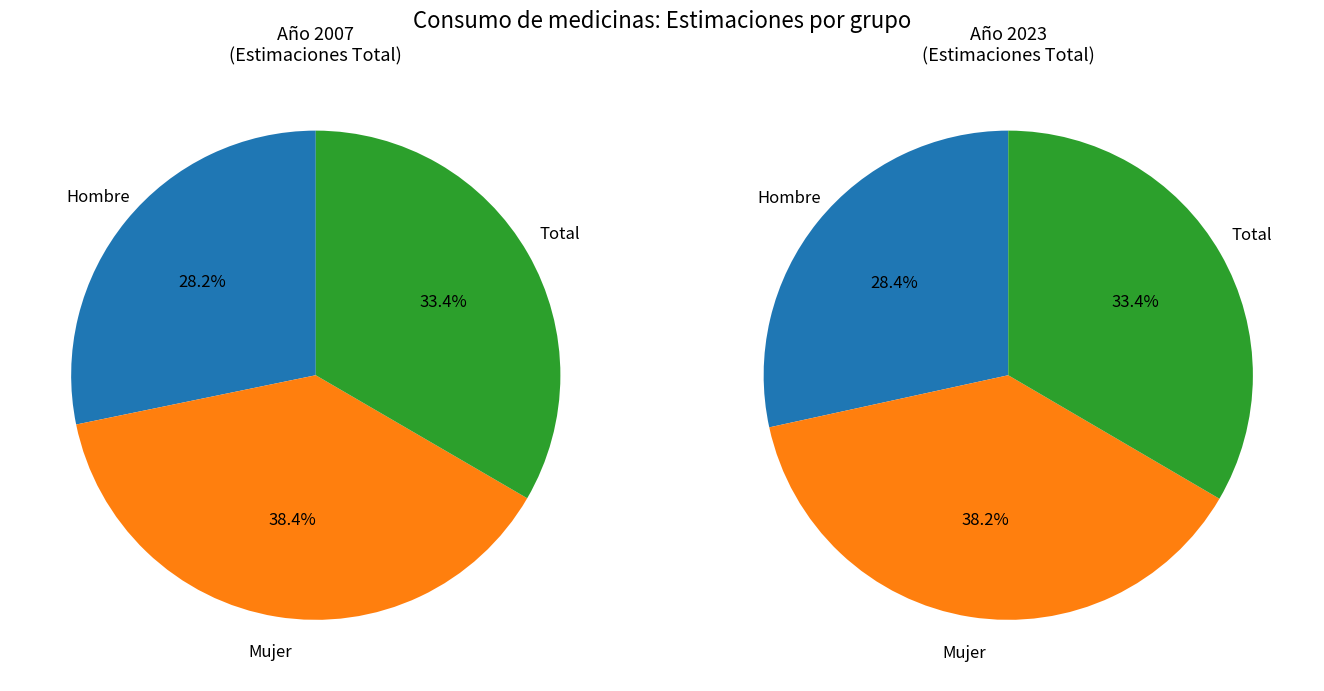

At Hombre, list the series in order from largest to smallest.

values_2023, values_2007